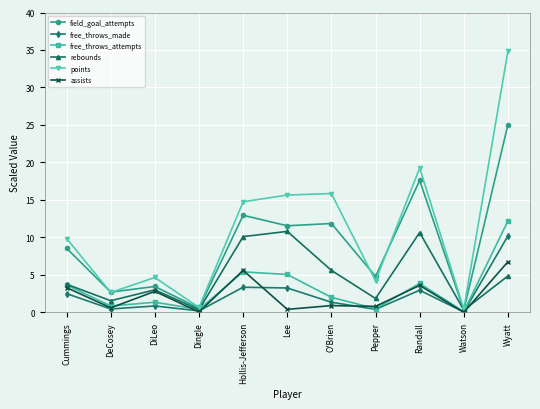

What is the total value across all series at Randall?

57.9